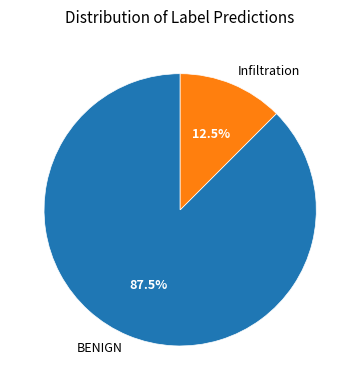

What is the ratio of the value at BENIGN to the value at Infiltration?

7.0